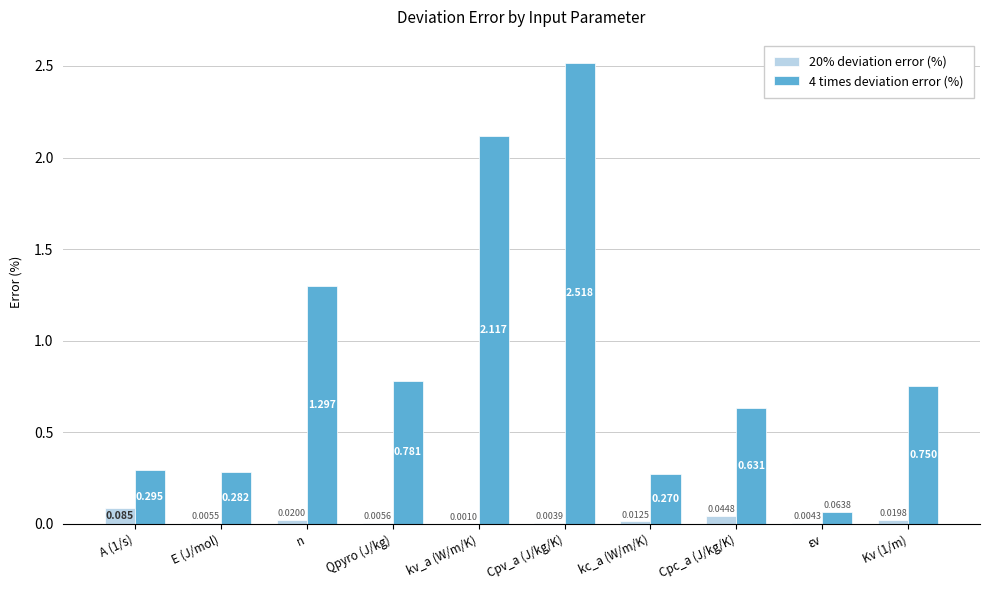

At which category is the sum across all series the highest?

Cpv_a (J/kg/K)